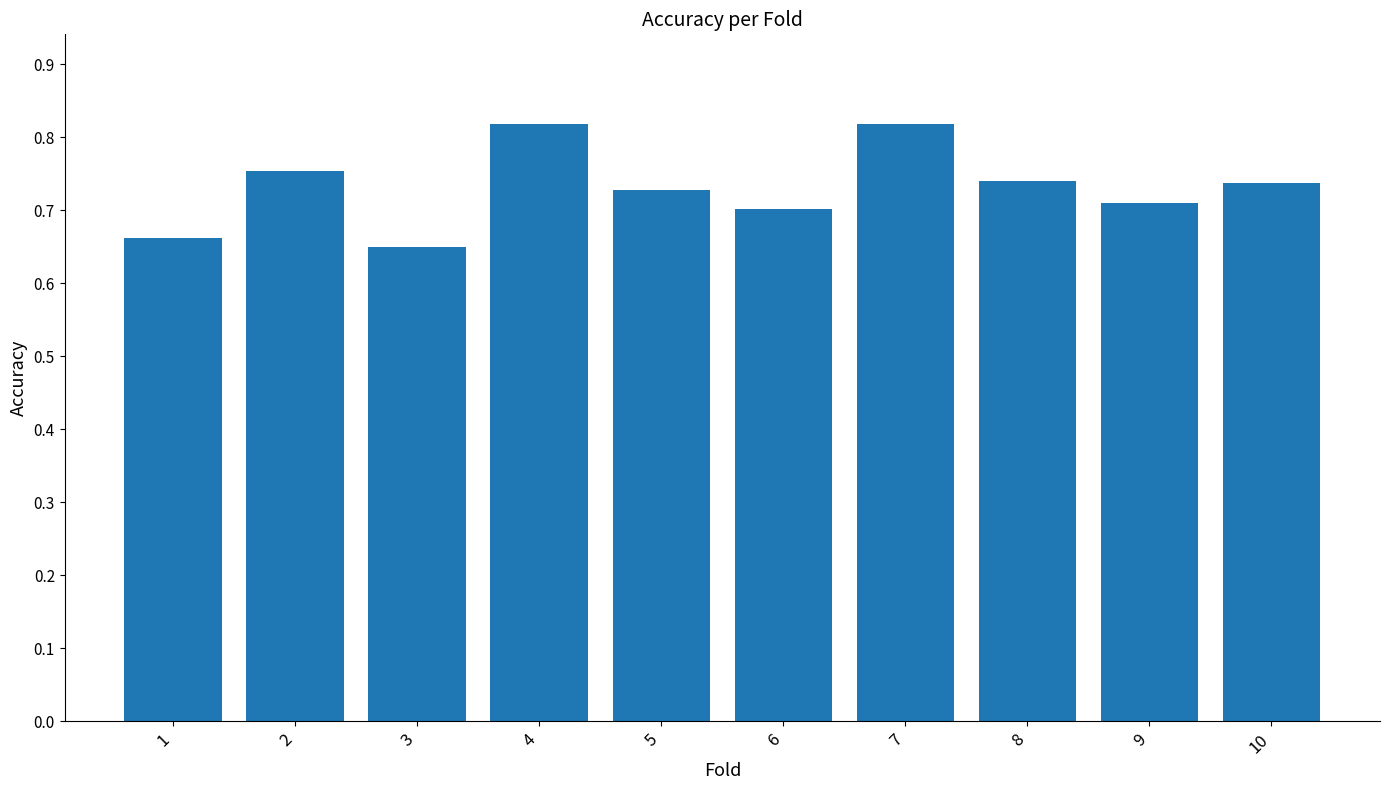

What is the difference between the maximum and minimum values?

0.2